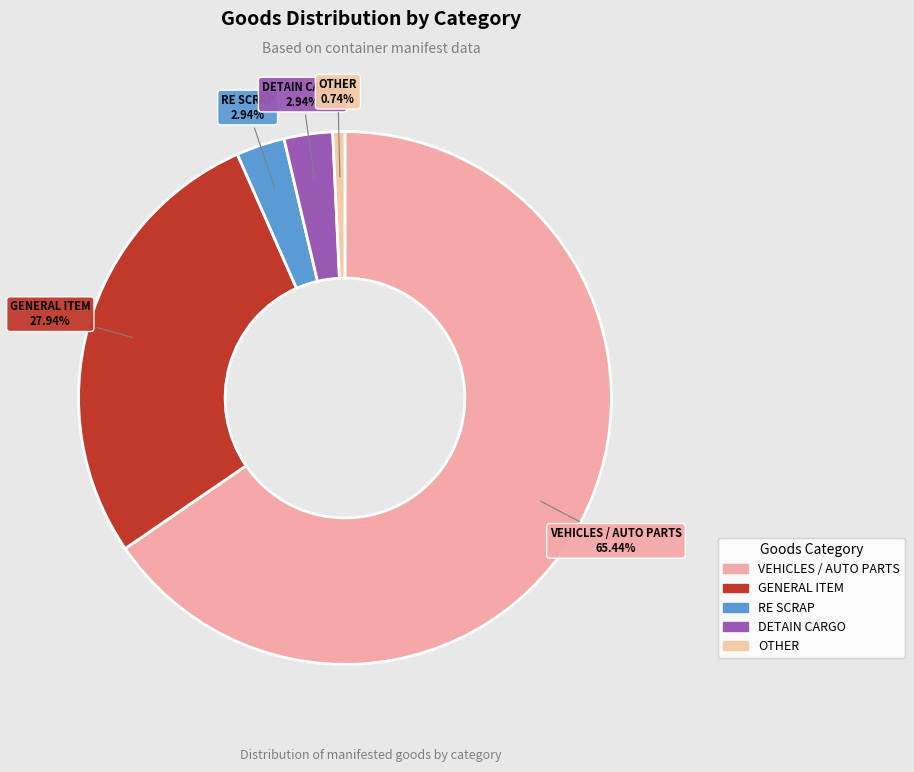

How many slices are in this pie chart?

5